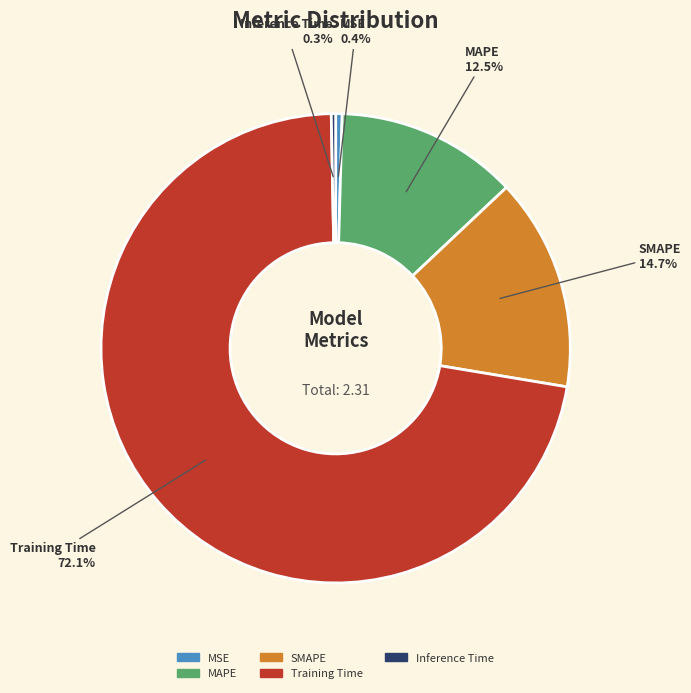

To the nearest percent, what is the average slice percentage?

20%